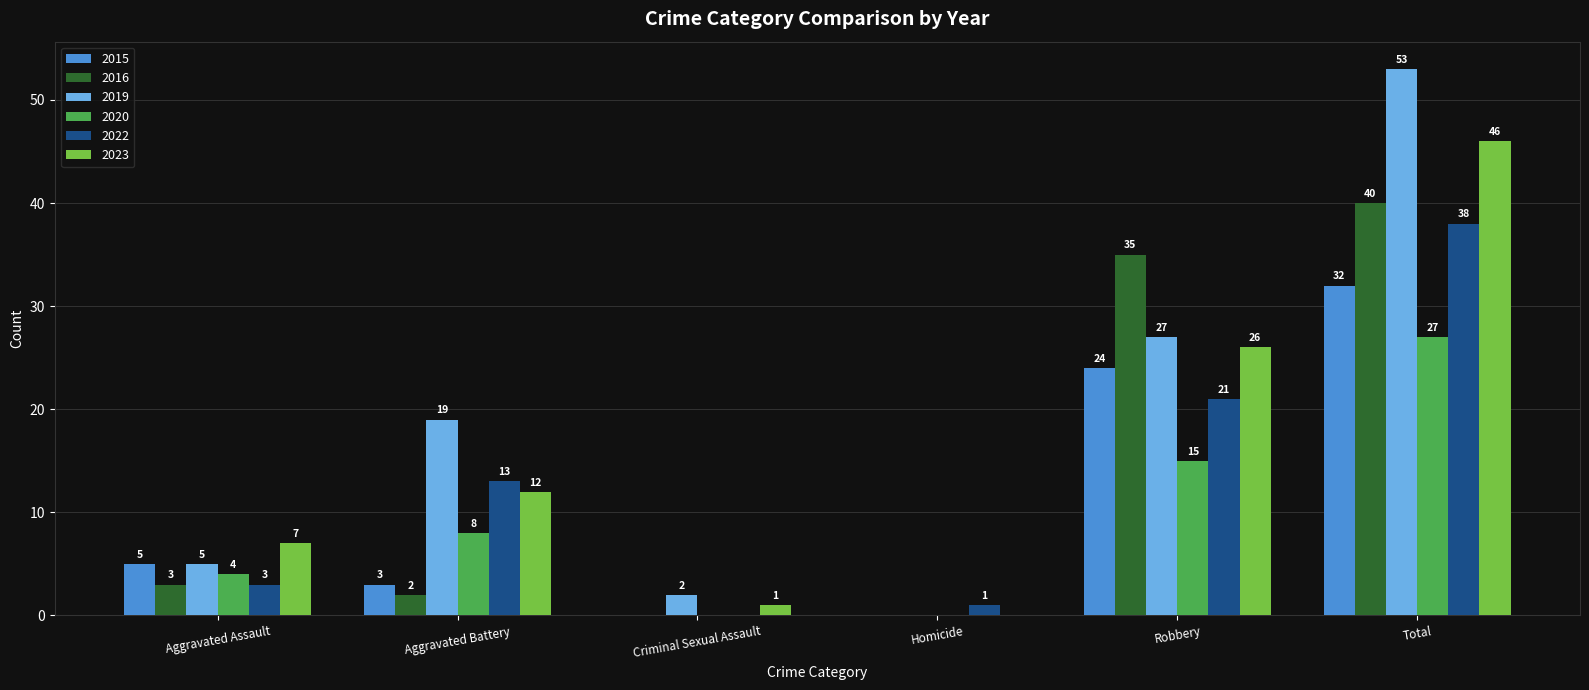

Are the bars horizontal?

No